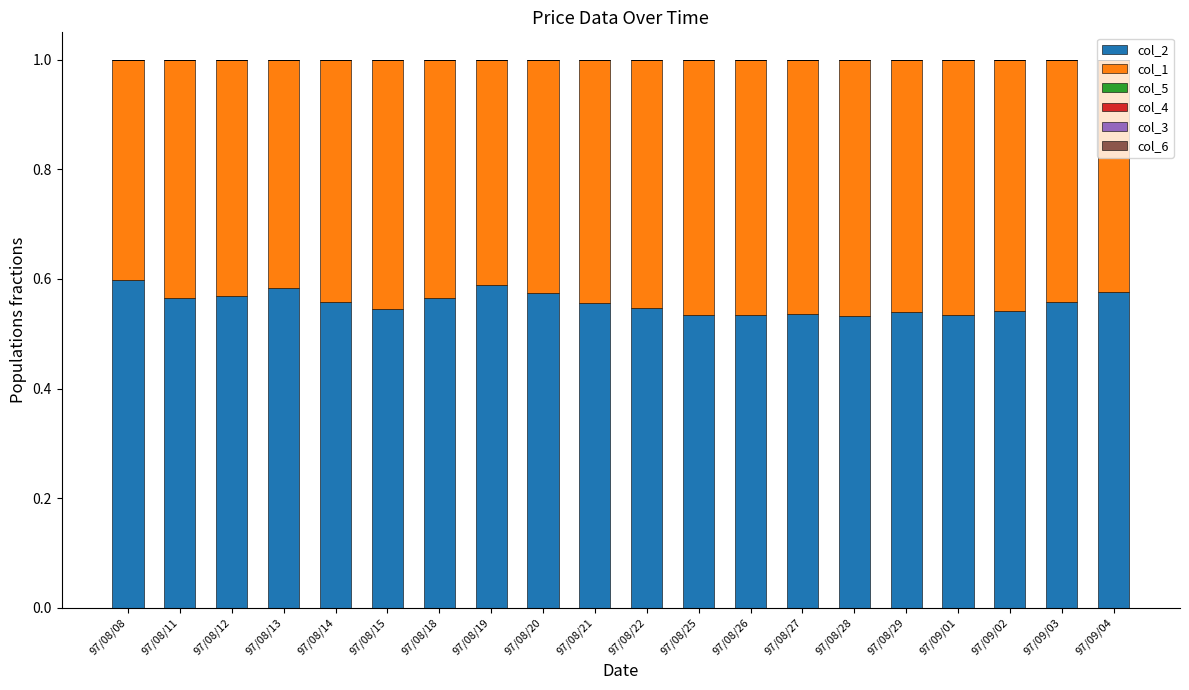

The col_2 series shows 0.1 at 97/08/12. True or false?

False